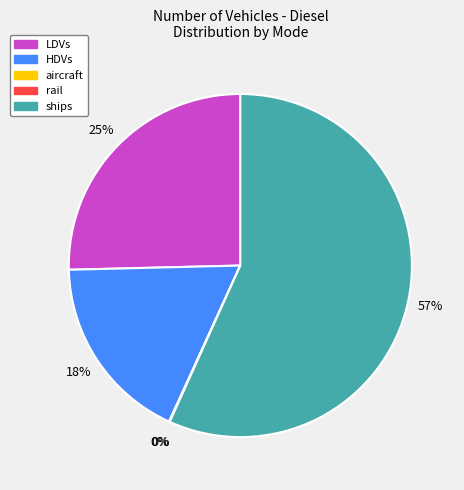

To the nearest percent, what is the difference between the largest and smallest slice percentages?

57%